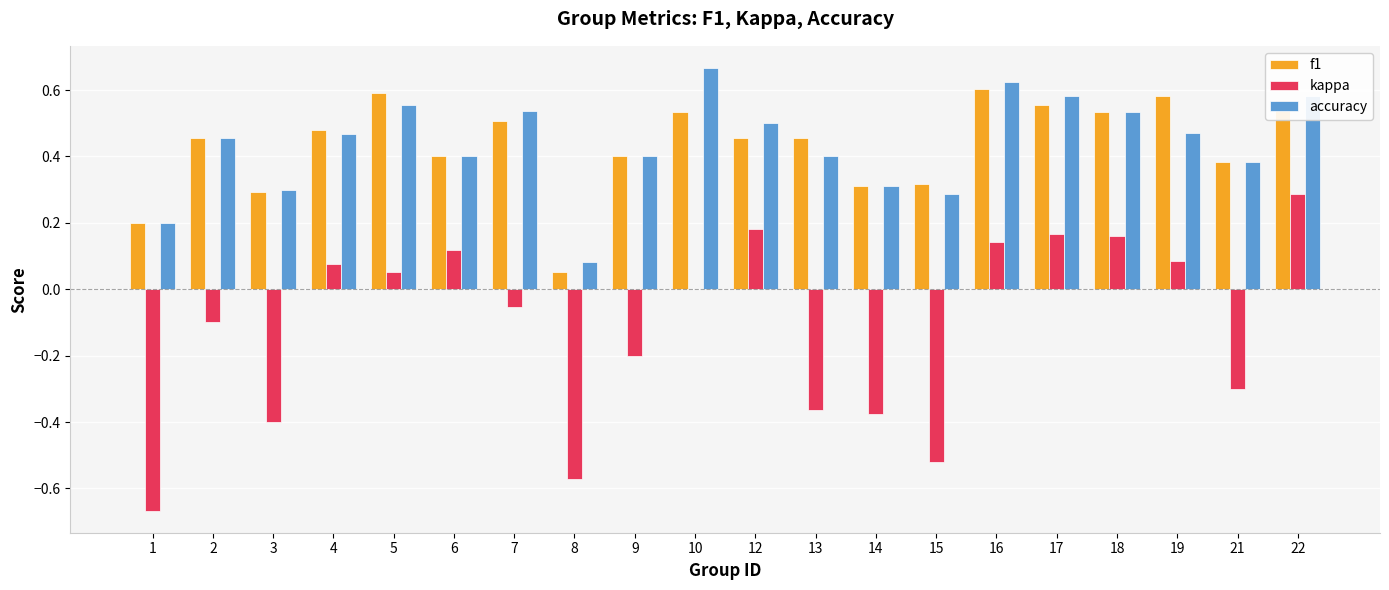

What is the sum of all kappa values?

-2.3